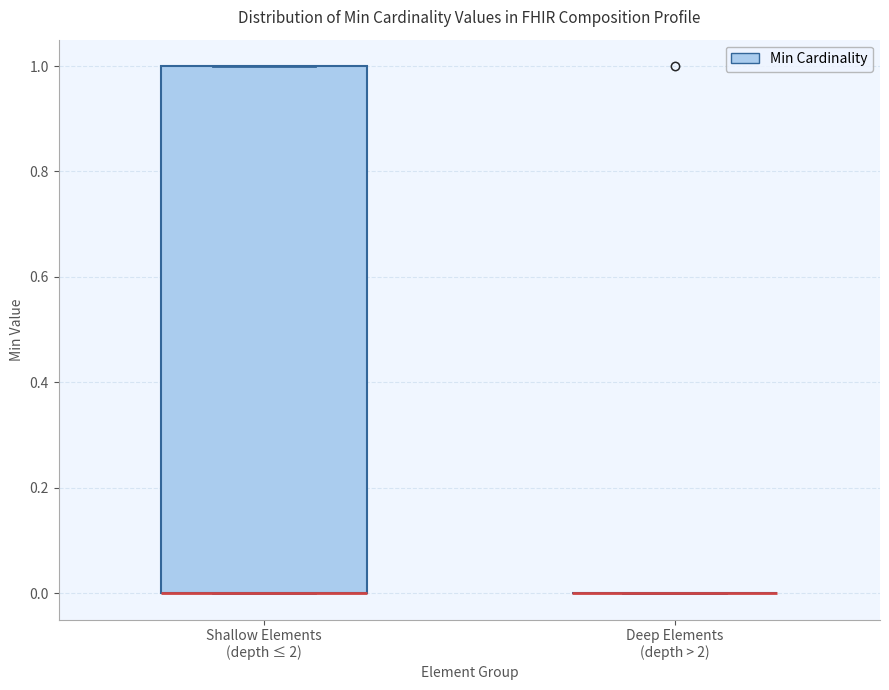

Reading left to right, transcribe this box plot: for each box, give where its median line is, the range the box spans, and where its two whiskers end, as read against the y-axis. The values are not printed on the chart, so give them approximately, as read against the axis.

Shallow Elements (depth ≤ 2): median 0 (drawn on the box's lower edge), box 0 to 1, whiskers 0 to 1
Deep Elements (depth > 2): box collapsed to a line at 0, whiskers 0 to 0